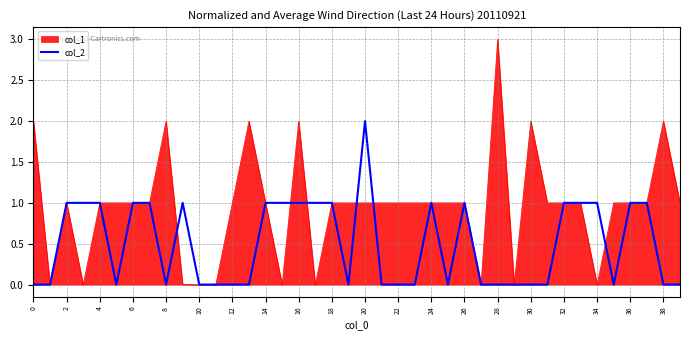

List the series in order of their peak value, lowest first.

col_2, col_1